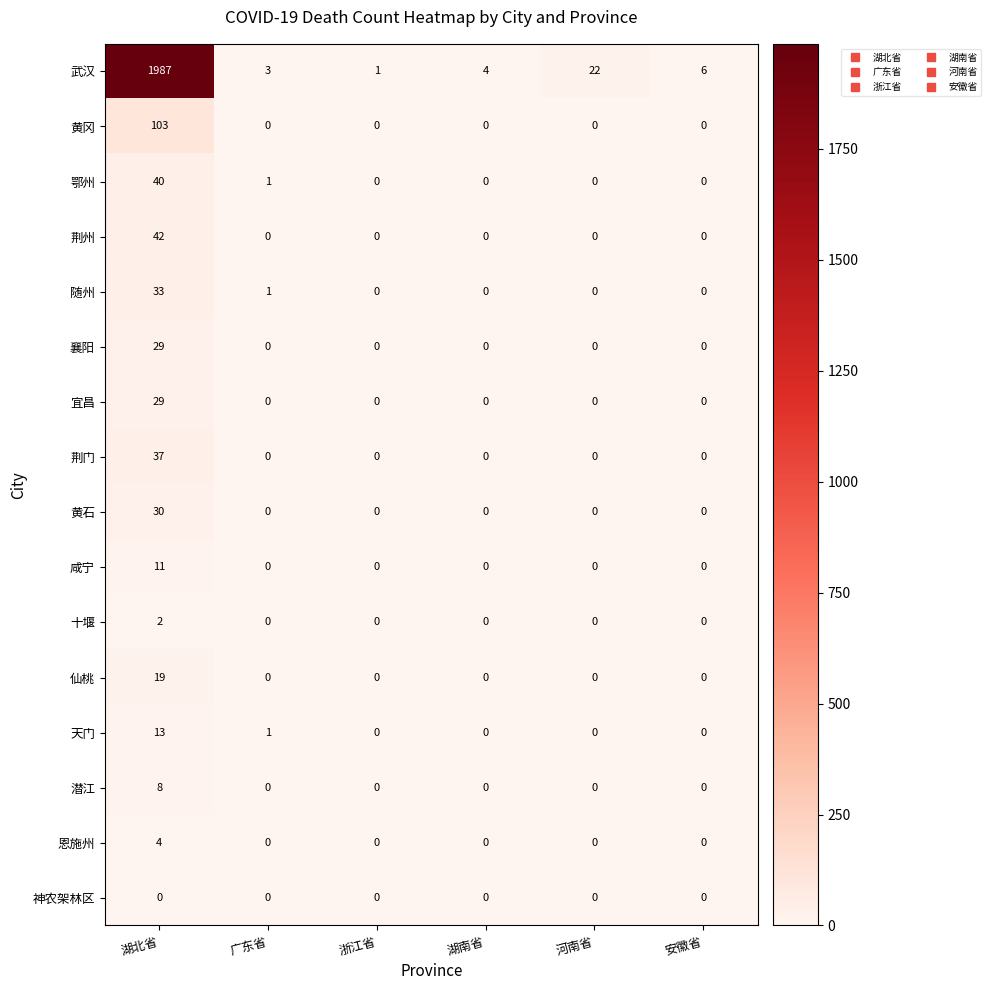

At which category is the sum across all series the highest?

湖北省